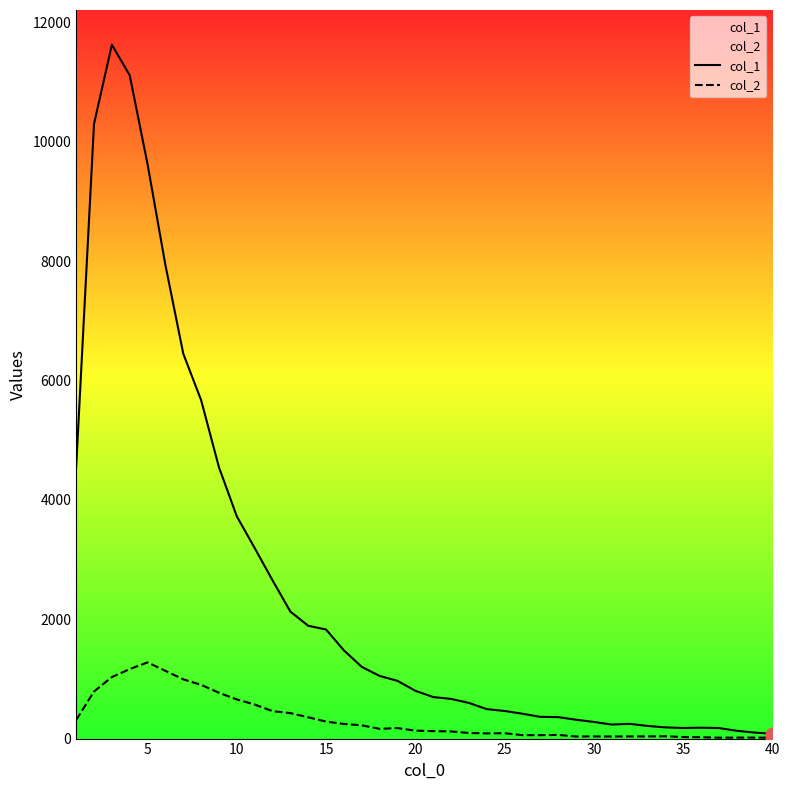

Which series has the largest total across all categories?

col_1